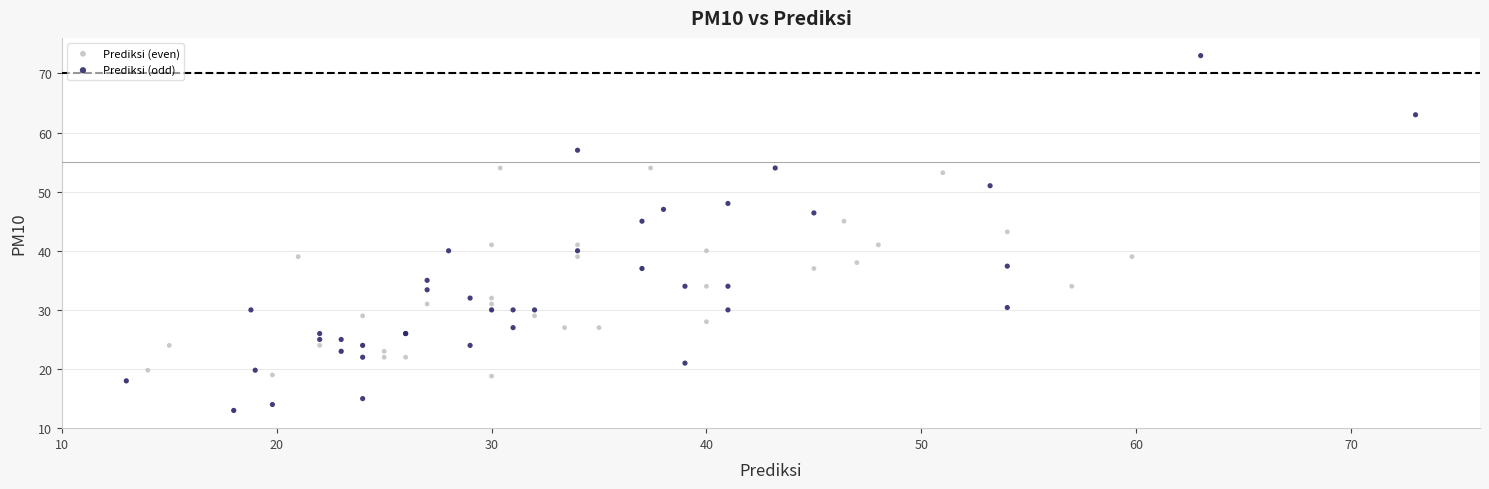

Which series has the widest spread of Y values?

Prediksi (odd)